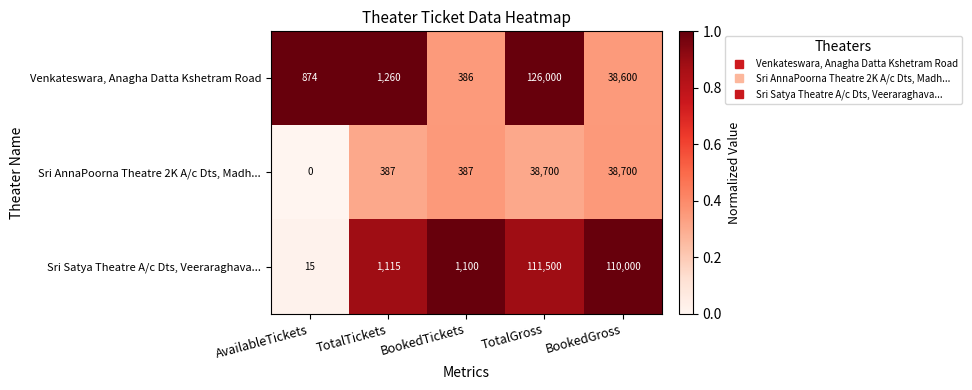

Reading left to right, transcribe all the data shown in this chart.

Venkateswara, Anagha Datta Kshetram Road: 874	1260	386	126000	38600
Sri AnnaPoorna Theatre 2K A/c Dts, Madh...: 0	387	387	38700	38700
Sri Satya Theatre A/c Dts, Veeraraghava...: 15	1115	1100	111500	110000